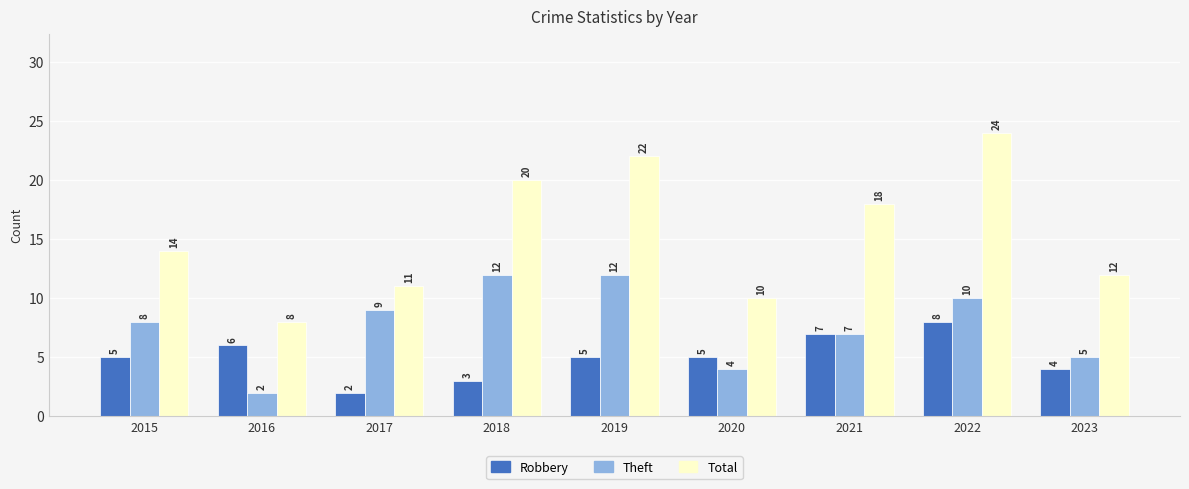

What is the greatest value displayed?

24